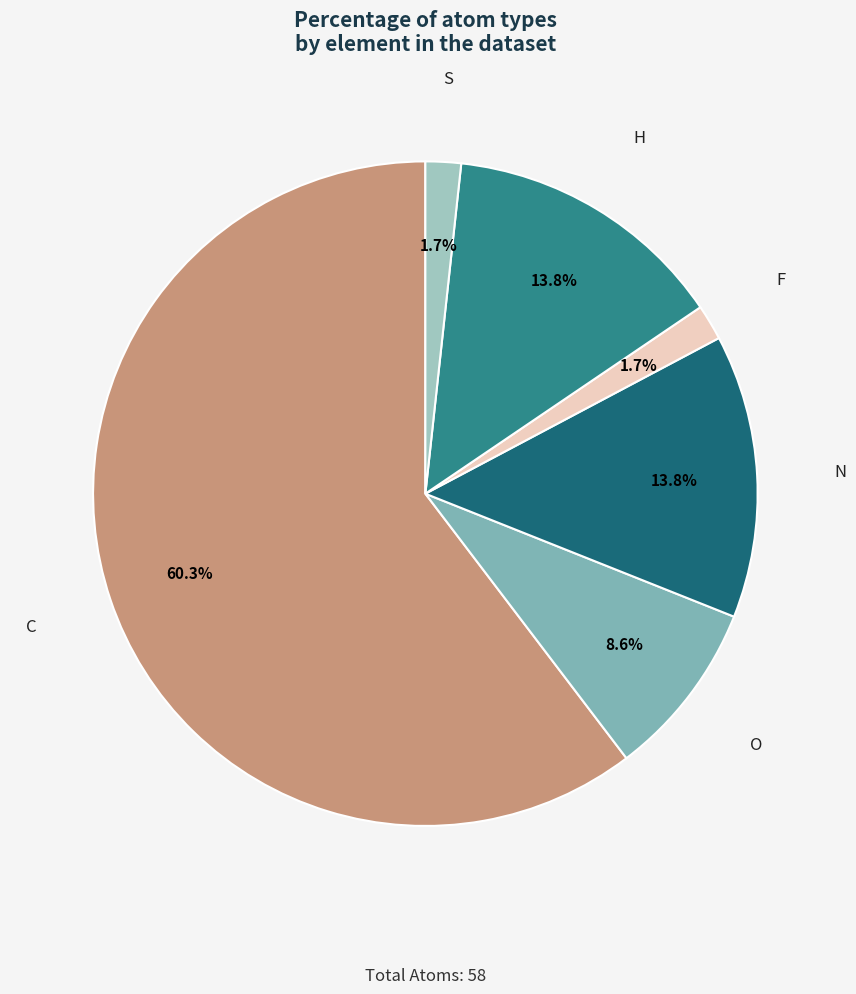

Which slice is the largest?

C